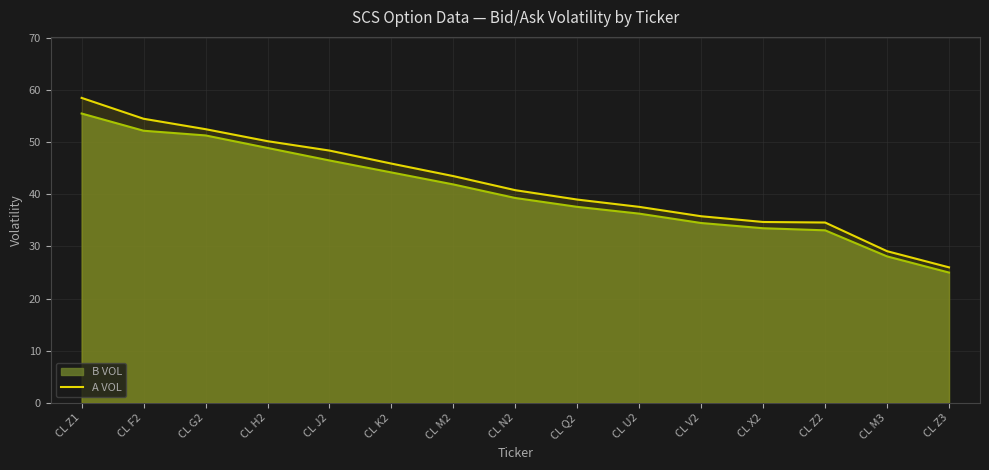

Does the chart have visible grid lines?

Yes